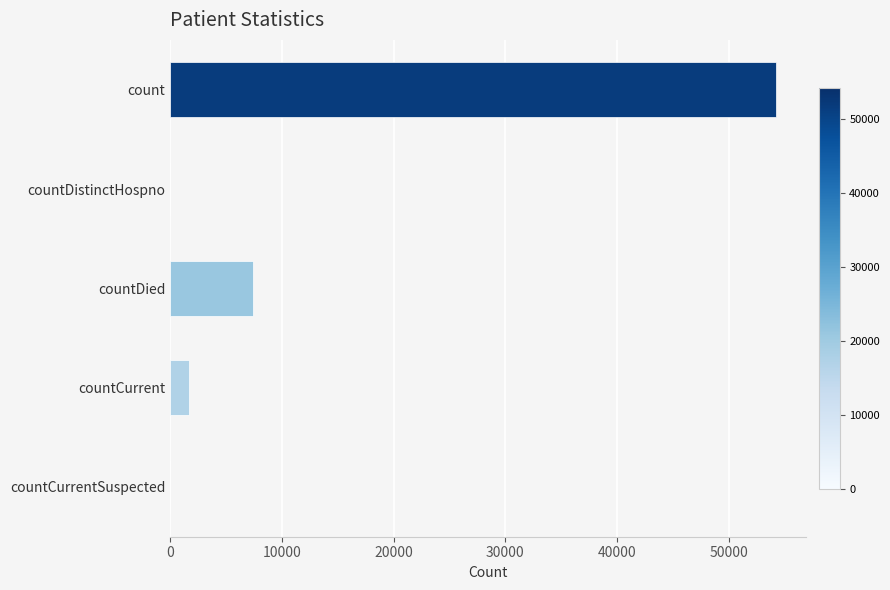

Between countCurrent and countCurrentSuspected, which is larger?

countCurrent